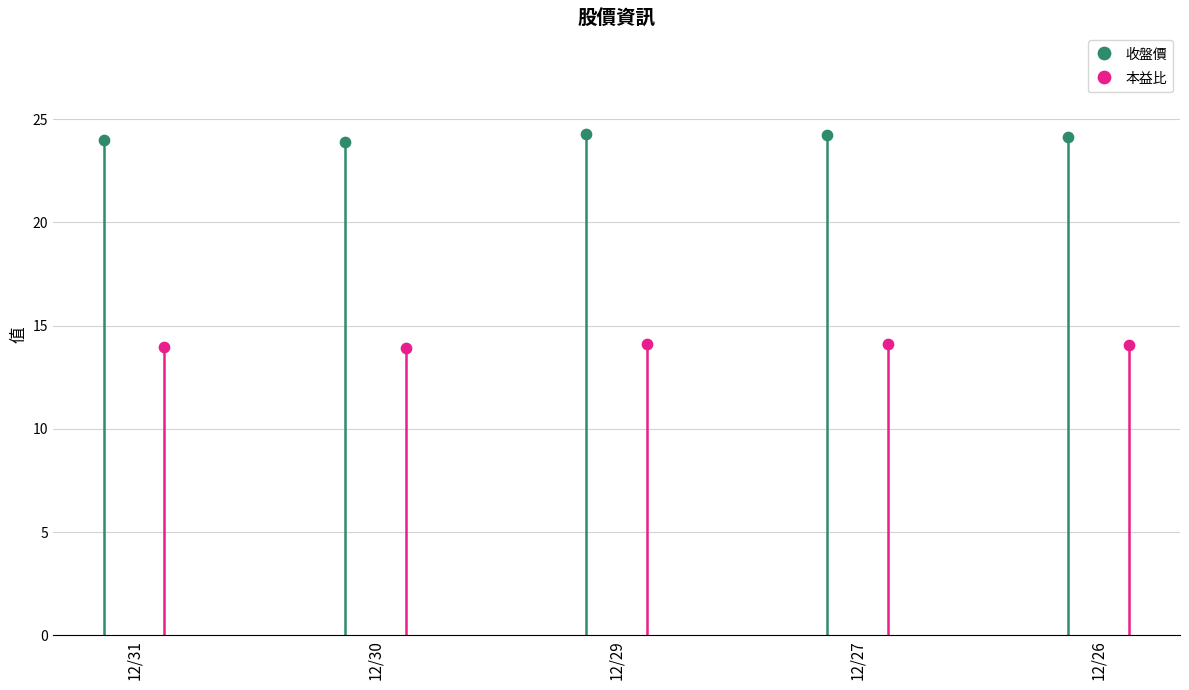

What are all the series names shown in the legend?

收盤價, 本益比